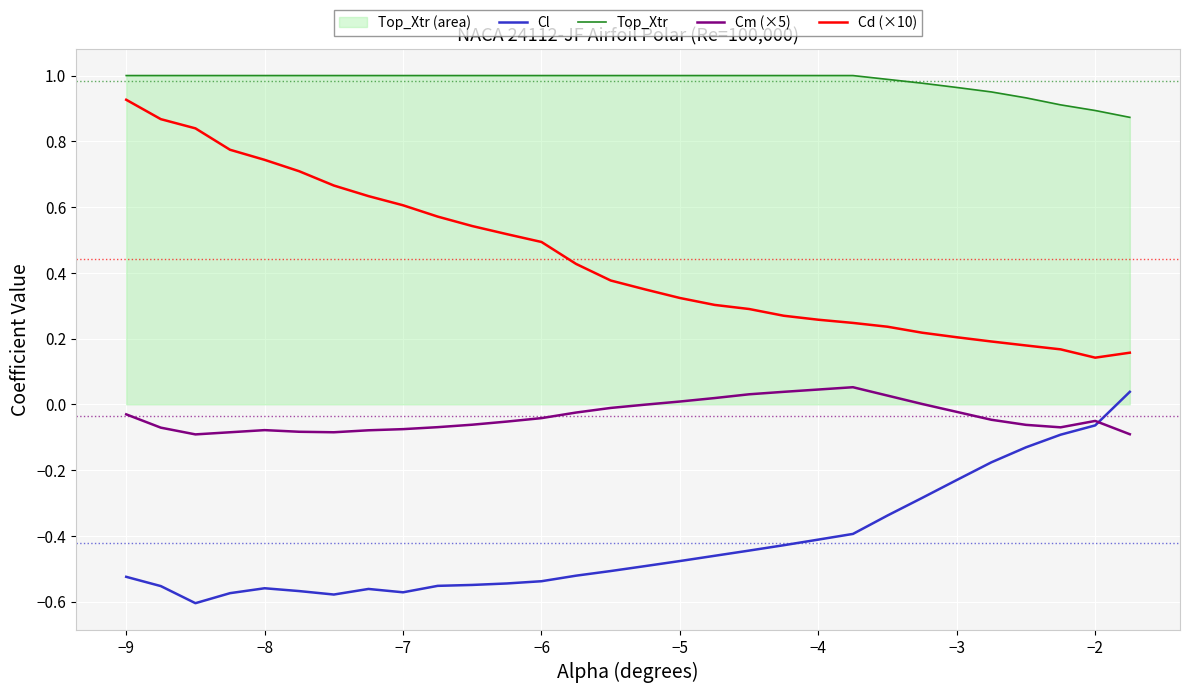

The value of Top_Xtr at −5 is 1.0. True or false?

True